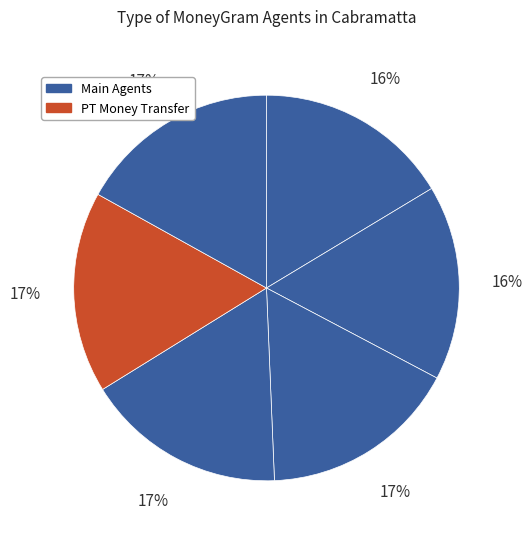

Count the number of slices in the pie.

6